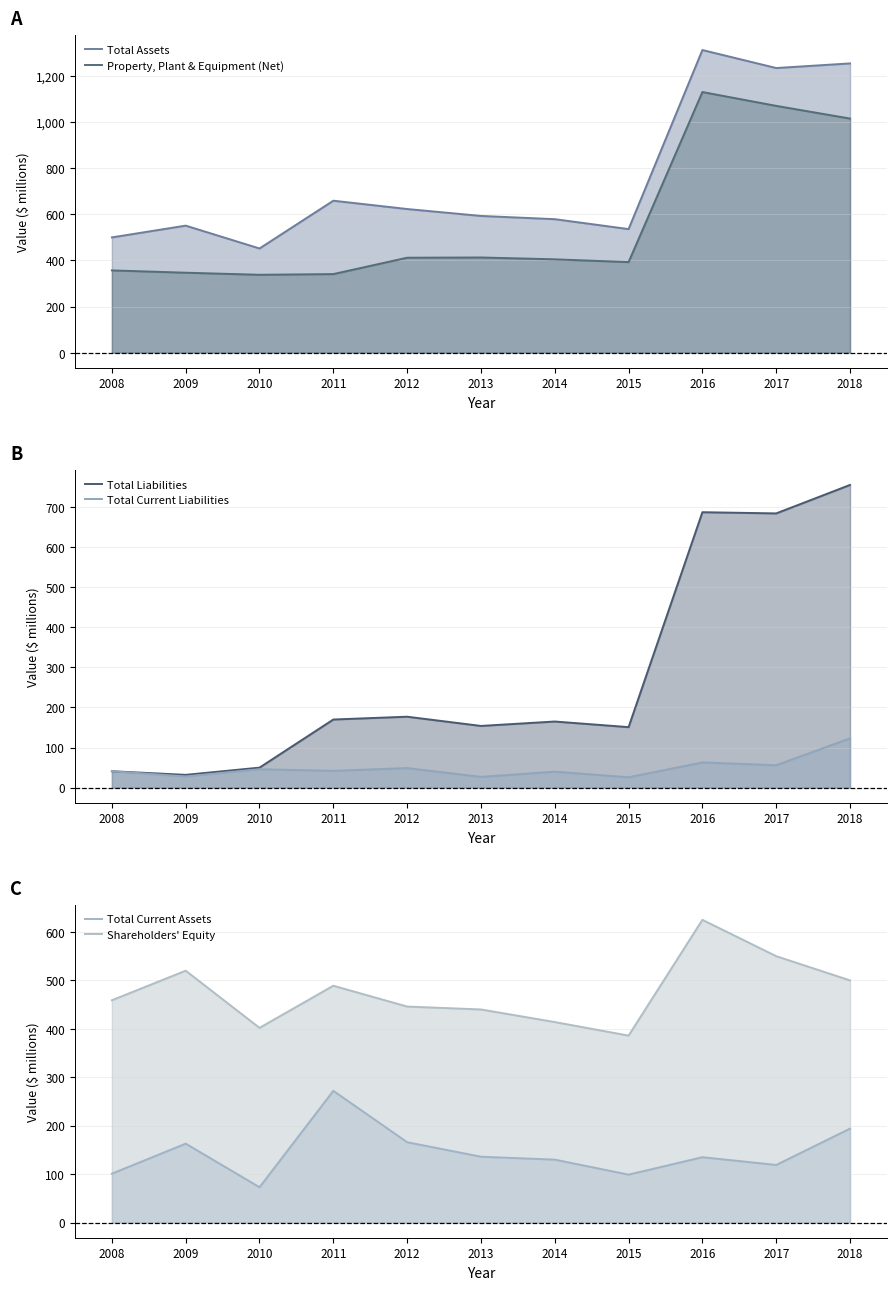

Reading right to left, list all the values displayed in this chart.

Total Assets: 2018=1254	2017=1234	2016=1312	2015=536	2014=579	2013=593	2012=623	2011=659	2010=452	2009=551	2008=500
Property, Plant & Equipment (Net): 2018=1015	2017=1070	2016=1130	2015=393	2014=405	2013=413	2012=412	2011=341	2010=338	2009=347	2008=357
Total Liabilities: 2018=755	2017=684	2016=687	2015=151	2014=165	2013=154	2012=177	2011=170	2010=50	2009=32	2008=41
Total Current Liabilities: 2018=123	2017=56	2016=63	2015=26	2014=40	2013=27	2012=49	2011=42	2010=46	2009=28	2008=41
Total Current Assets: 2018=194	2017=119	2016=135	2015=99	2014=130	2013=136	2012=166	2011=272	2010=73	2009=163	2008=101
Shareholders' Equity: 2018=500	2017=550	2016=625	2015=386	2014=414	2013=440	2012=446	2011=489	2010=402	2009=520	2008=459